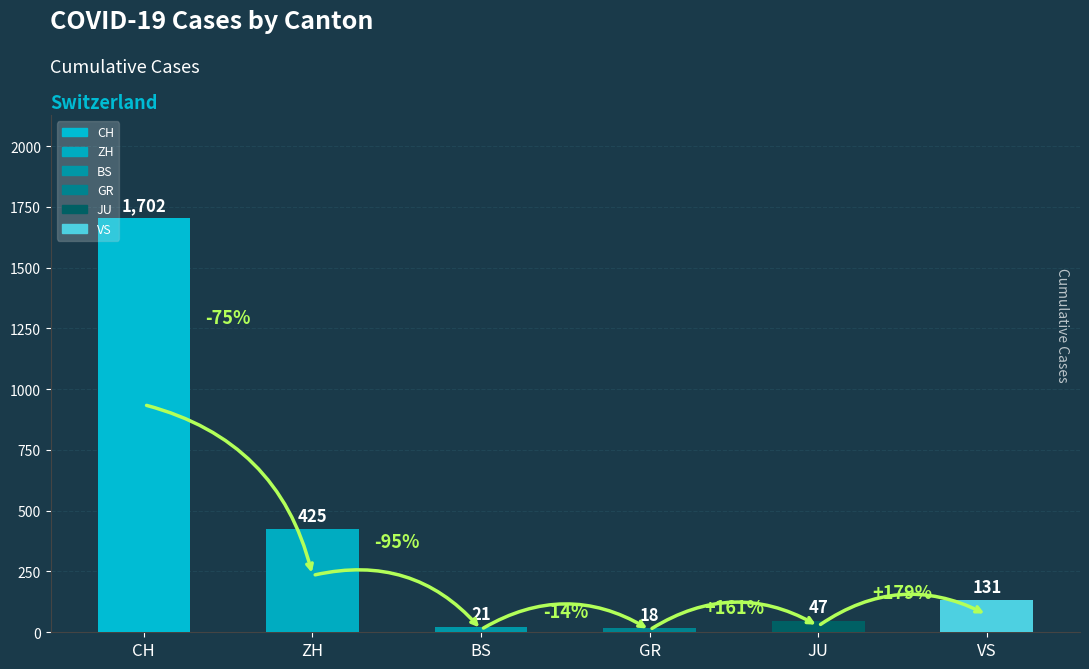

List the labels in order of value, largest first.

CH, ZH, VS, JU, BS, GR